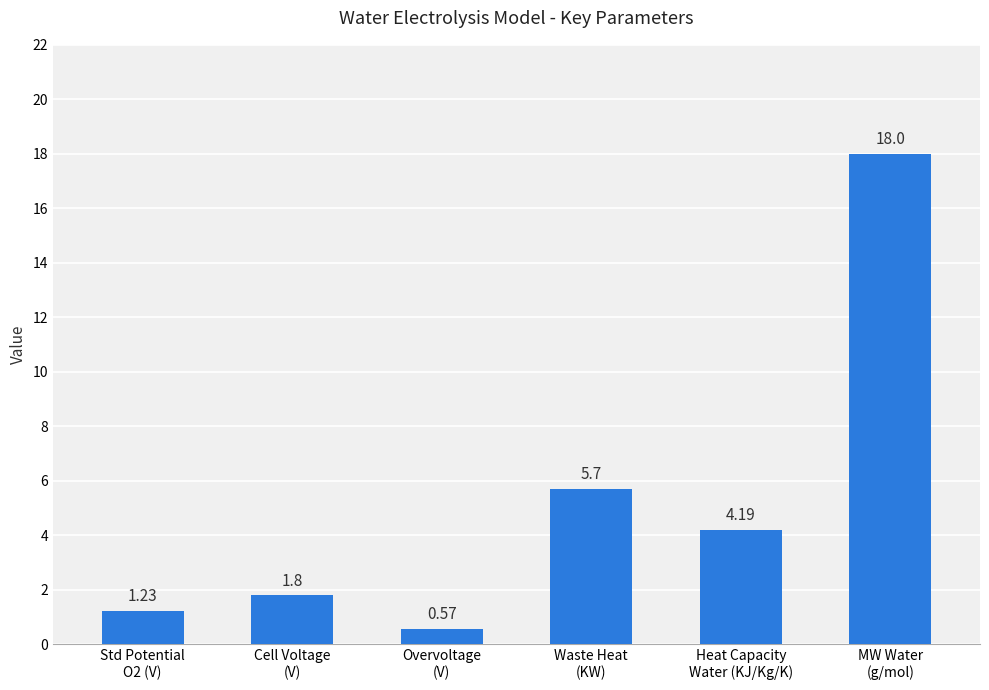

What is the difference between the maximum and minimum values?

17.4